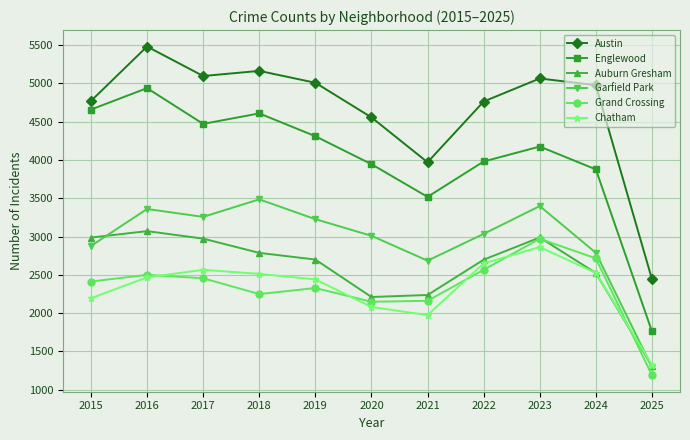

At how many categories does at least one series exceed 4046?

9